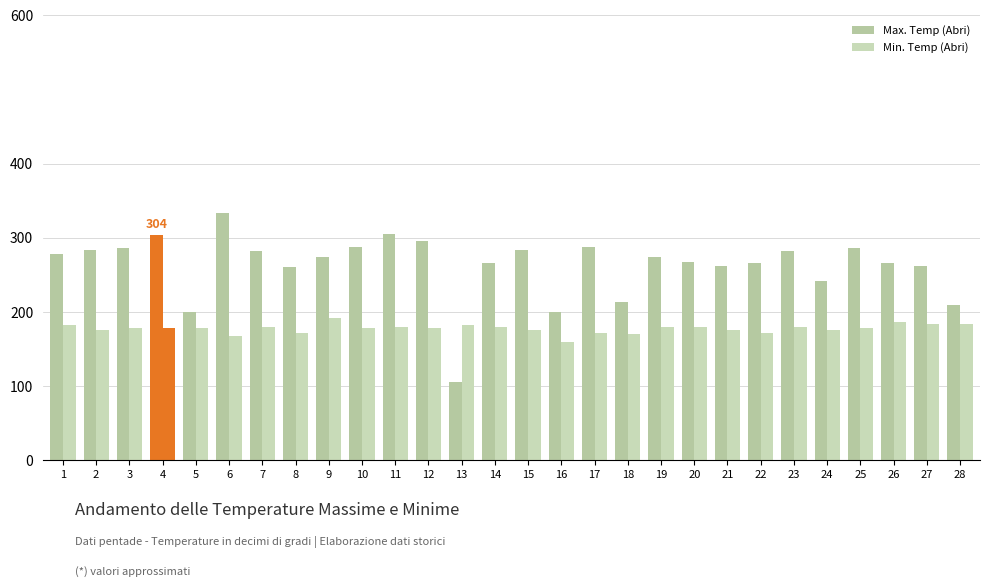

How many groups of bars are there?

28